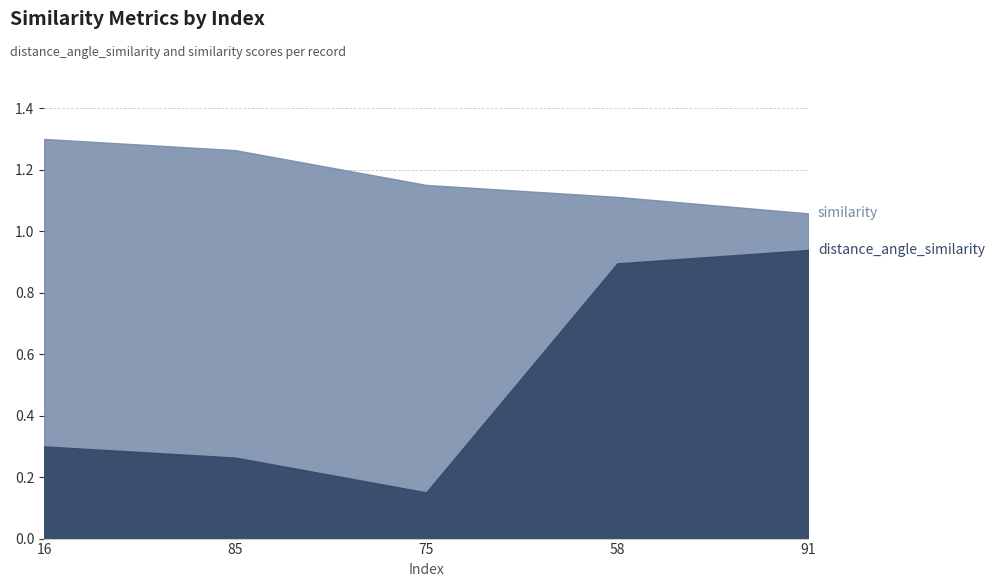

What is the spread (max minus min) of values at 58?

0.2